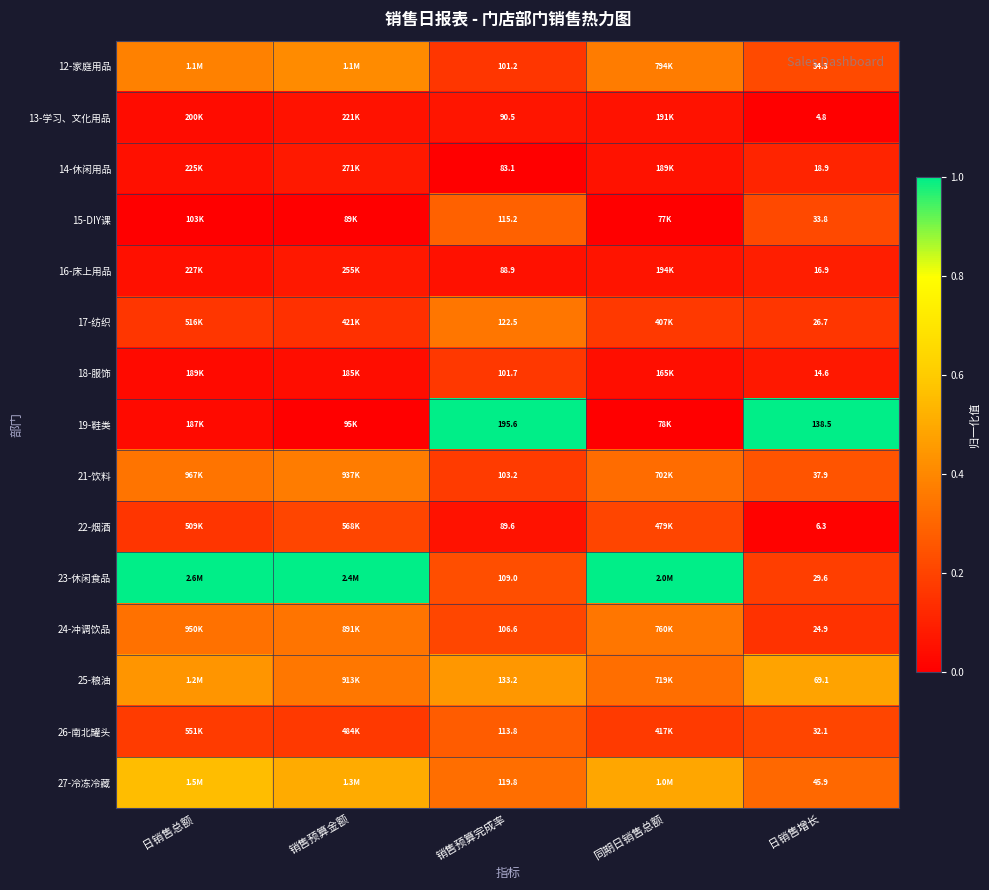

At how many categories does at least one series exceed 0?

5